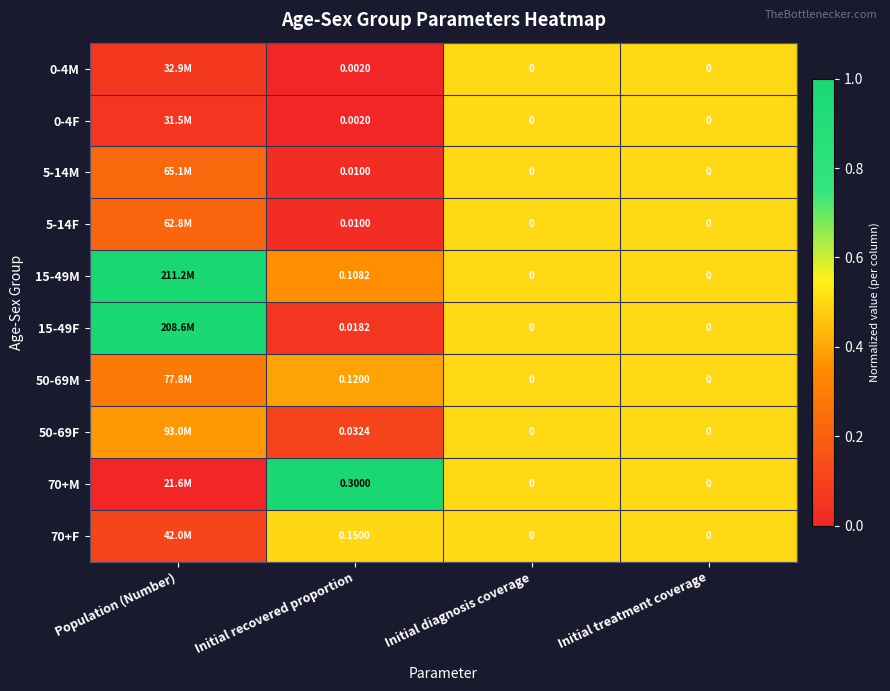

Is the value of 0-4F at Initial recovered proportion greater than the value of 70+F at Initial recovered proportion?

No